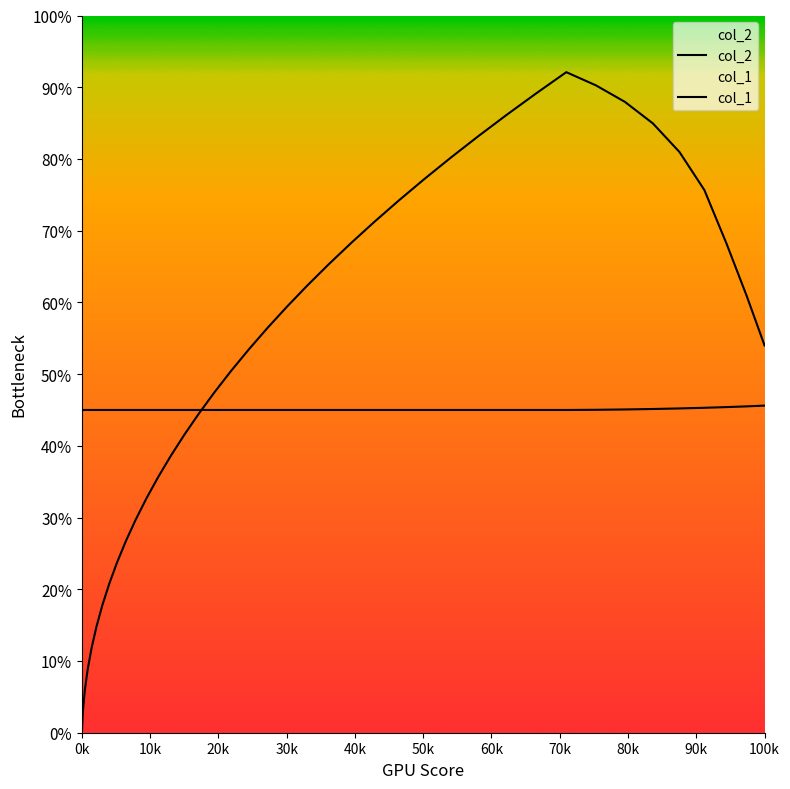

Does the chart have visible grid lines?

No